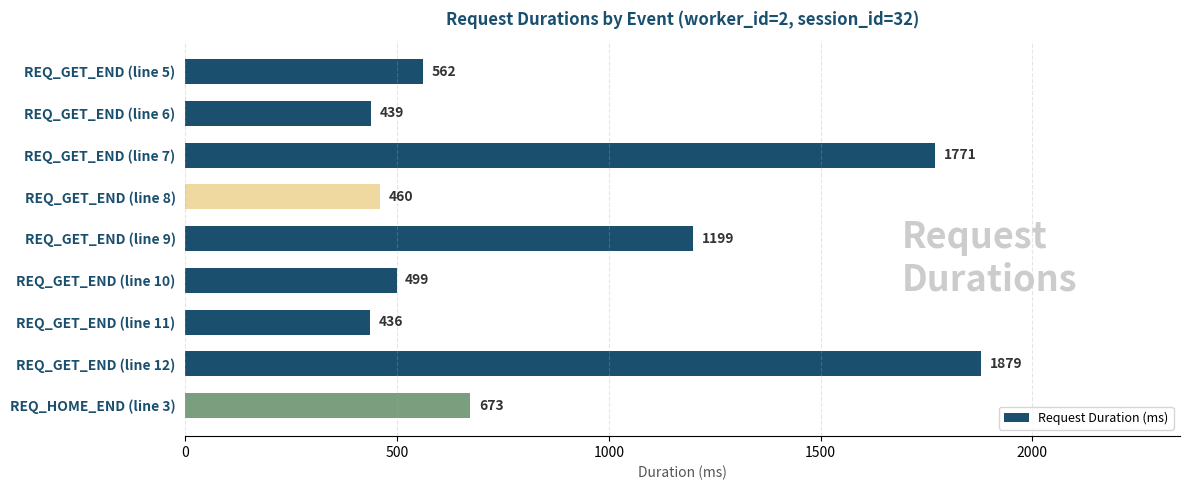

List the labels in order of value, smallest first.

REQ_GET_END (line 11), REQ_GET_END (line 6), REQ_GET_END (line 8), REQ_GET_END (line 10), REQ_GET_END (line 5), REQ_HOME_END (line 3), REQ_GET_END (line 9), REQ_GET_END (line 7), REQ_GET_END (line 12)